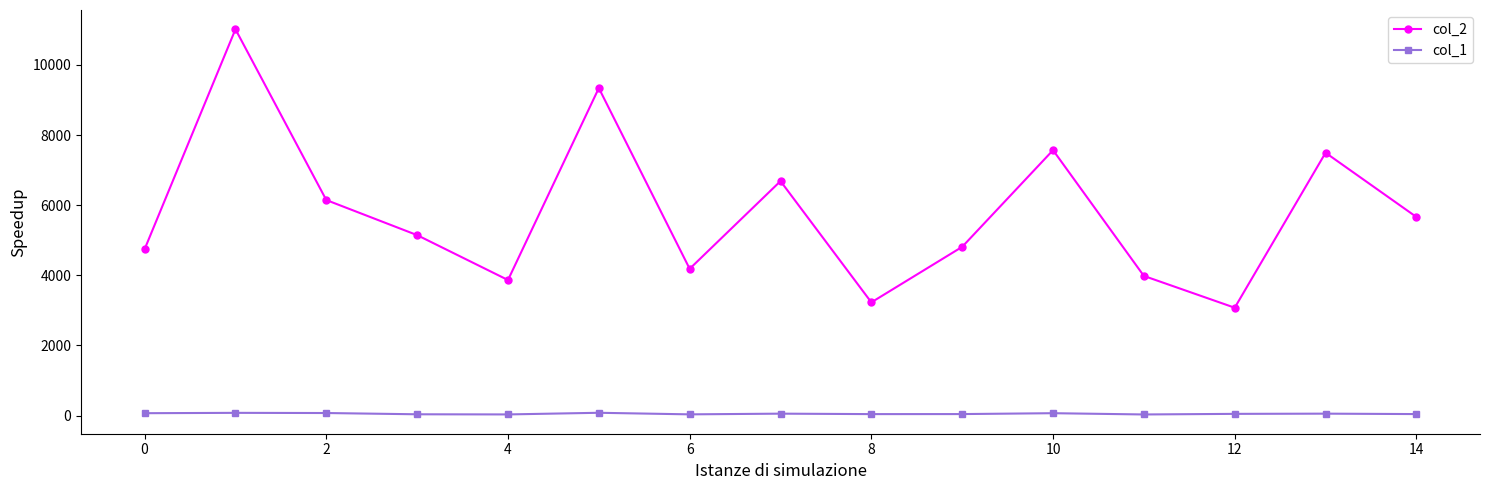

At how many categories does at least one series exceed 1338?

15